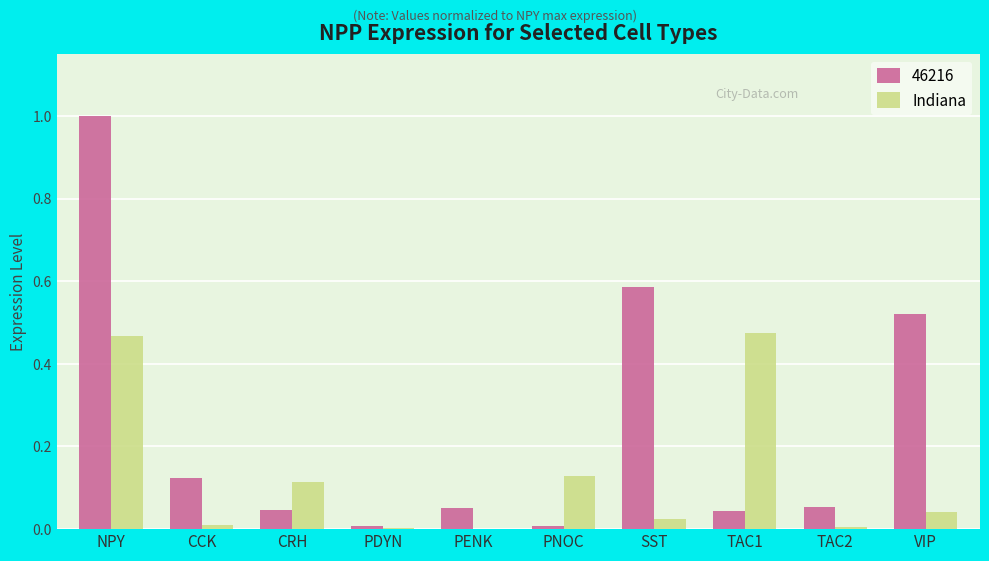

What is the highest value of the 46216 series?

1.0